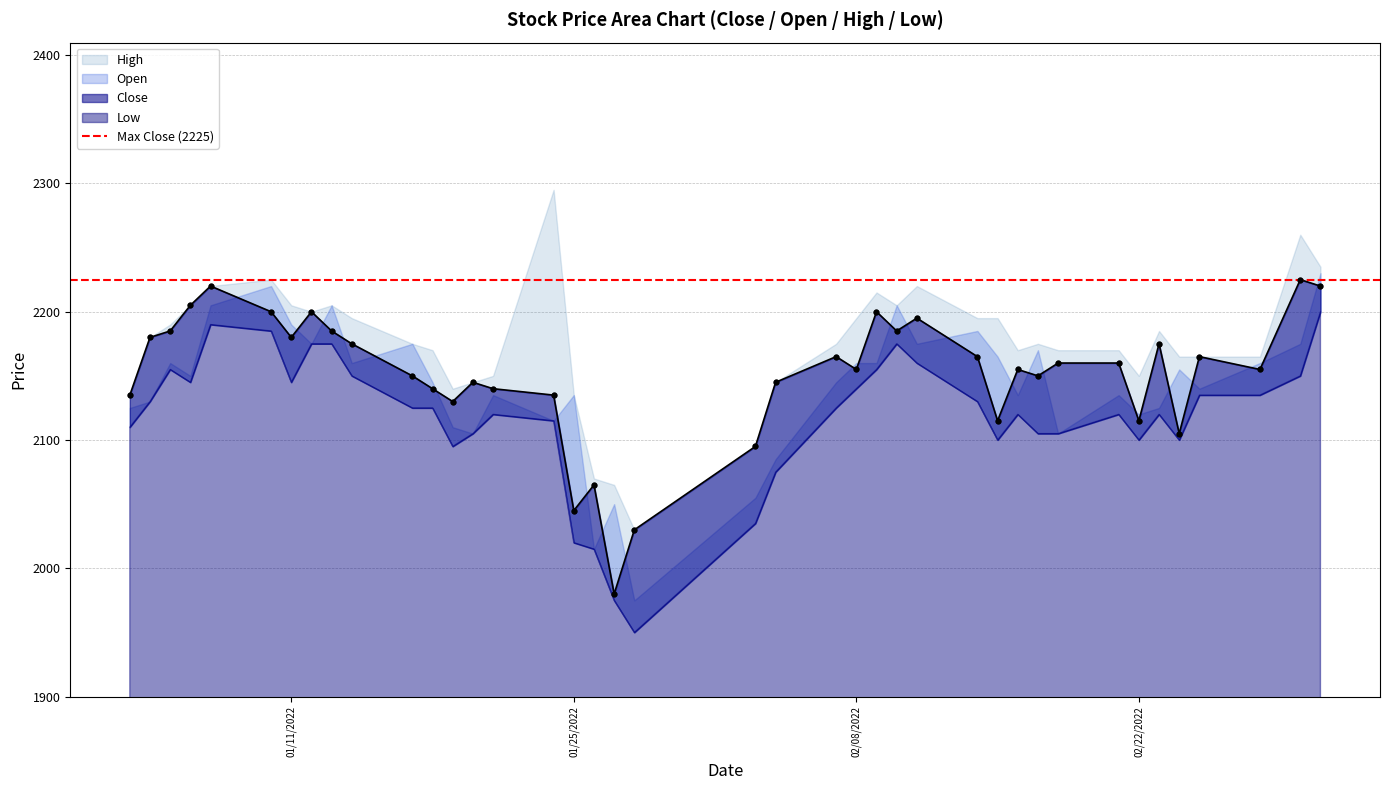

Which series has the widest spread of Y values?

High